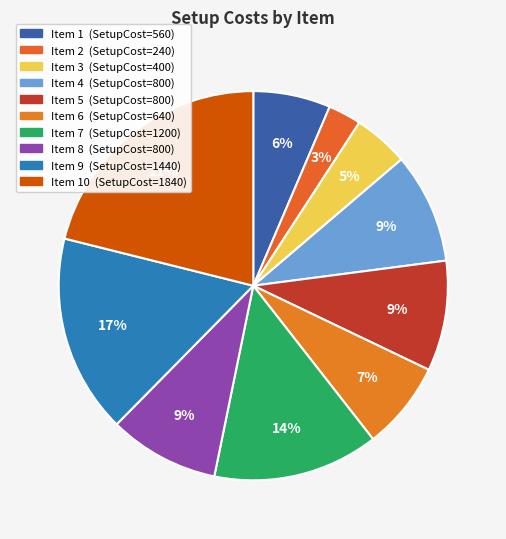

Count the number of slices in the pie.

10